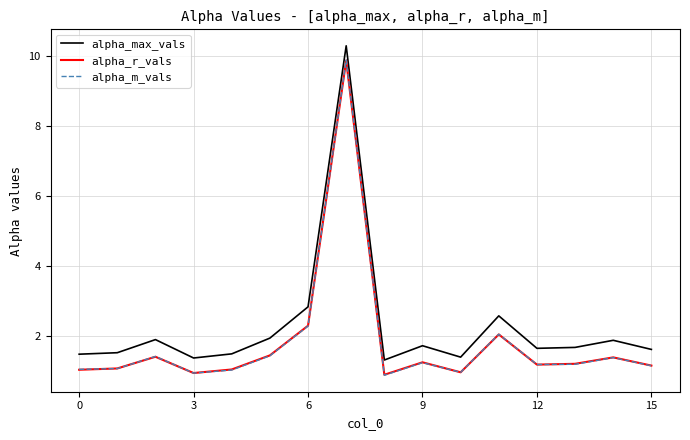

True or false: alpha_max_vals and alpha_r_vals intersect in this chart.

False